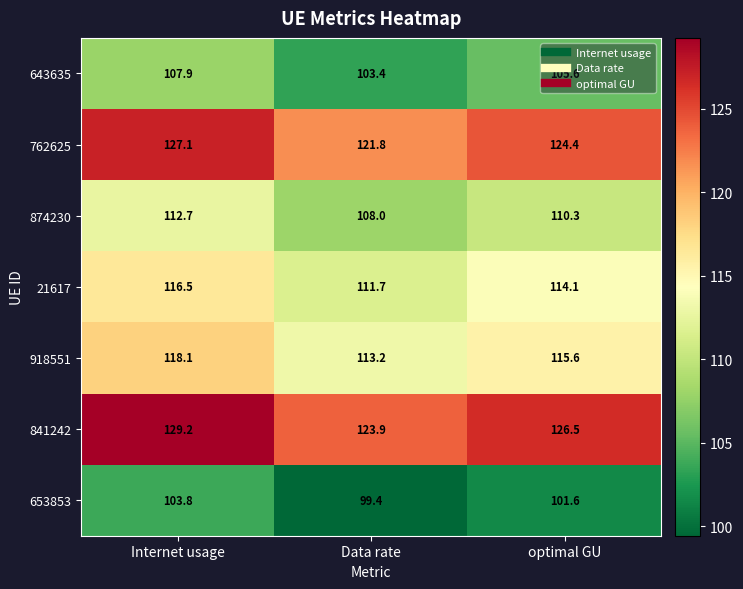

What is the spread (max minus min) of values at optimal GU?

24.9